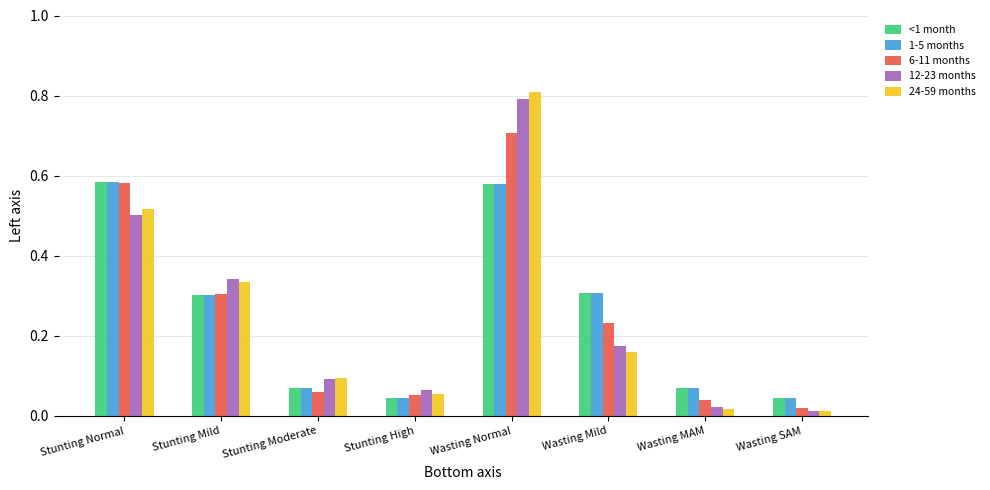

How many distinct data groups are displayed?

5